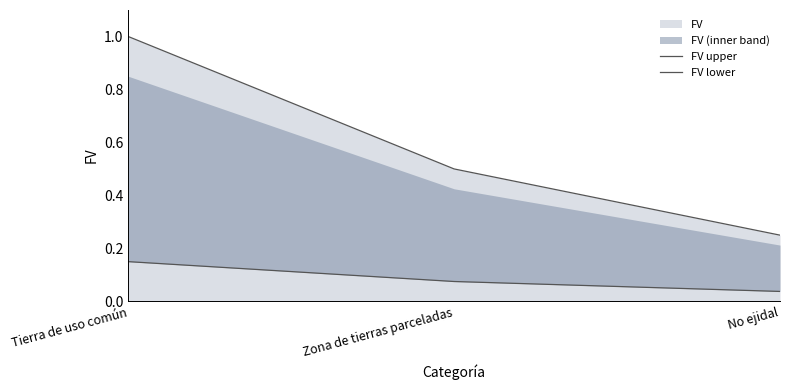

Which category has the lowest value in the FV upper series?

No ejidal